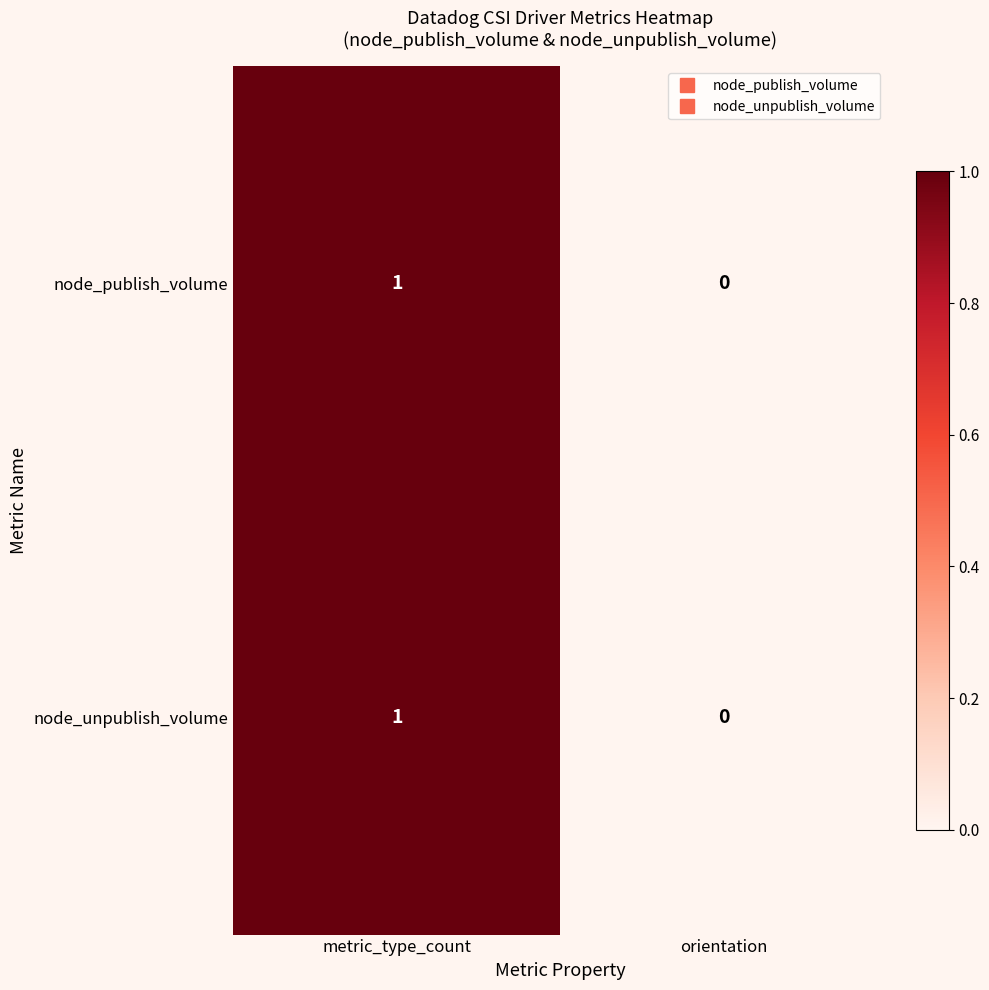

Reading left to right, transcribe all the data shown in this chart.

node_publish_volume: metric_type_count=1	orientation=0
node_unpublish_volume: metric_type_count=1	orientation=0